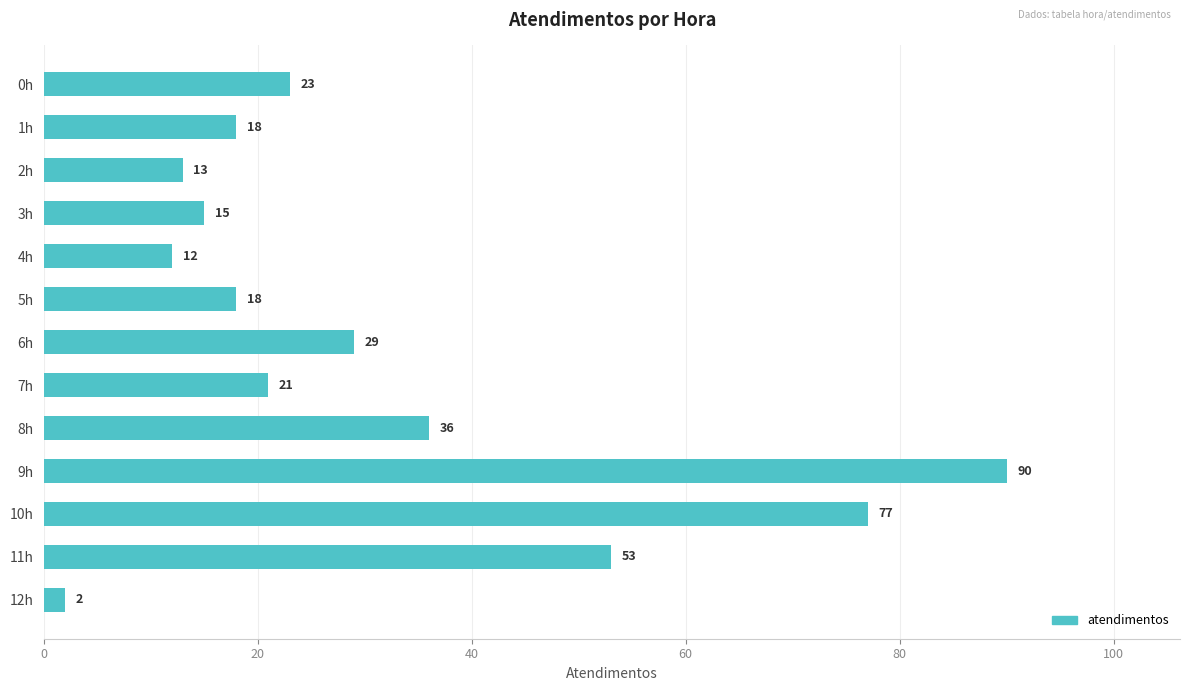

What is the maximum value shown in the chart?

90